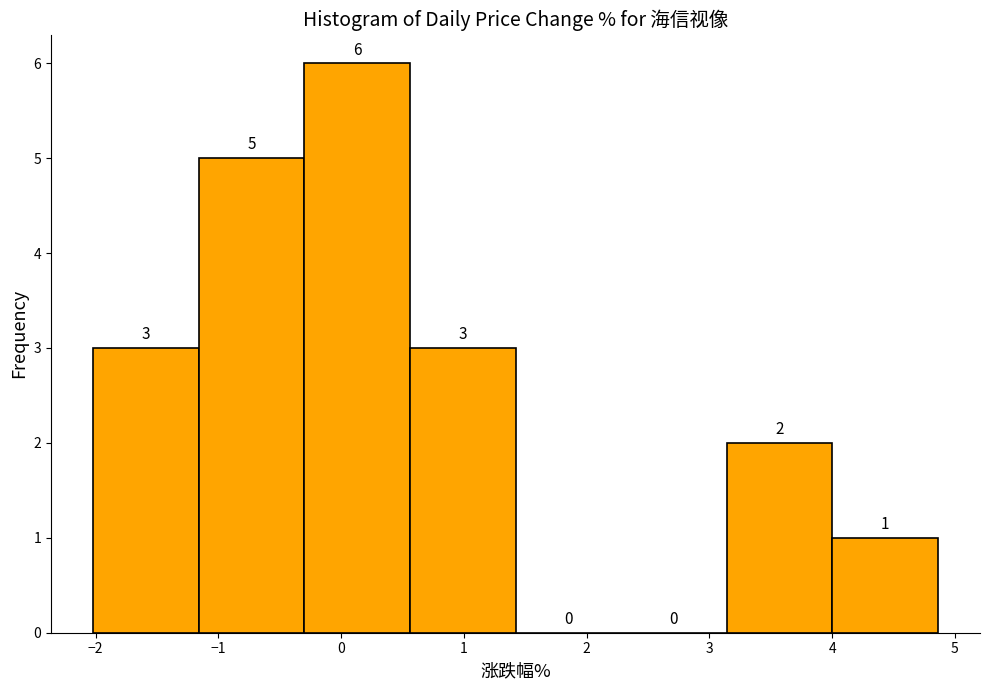

Reading left to right, transcribe this chart: for each bar, give the range it covers on the x-axis and its height. The bar edges are not printed on the chart, so give them approximately, as read against the axis.

-2.02 to -1.16: 3
-1.16 to -0.30: 5
-0.30 to 0.56: 6
0.56 to 1.42: 3
1.42 to 2.28: 0
2.28 to 3.14: 0
3.14 to 4.00: 2
4.00 to 4.86: 1